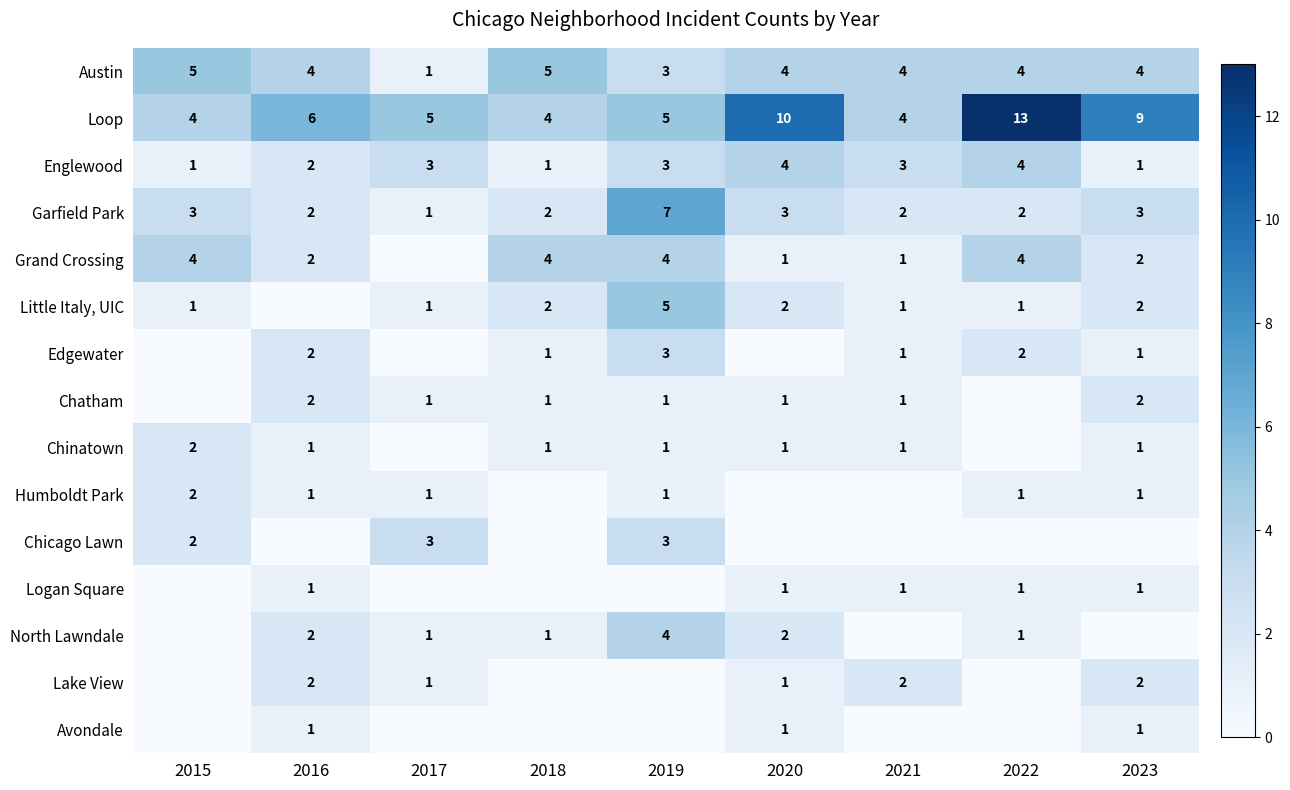

True or false: Little Italy, UIC has a value of 1 at 2021.

True